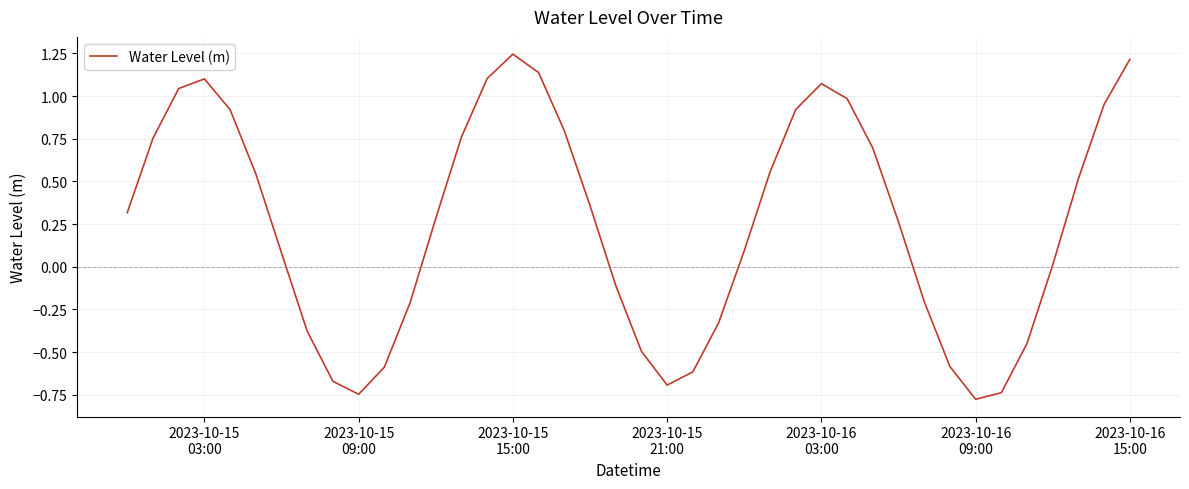

What is the difference between the maximum and minimum values?

2.0